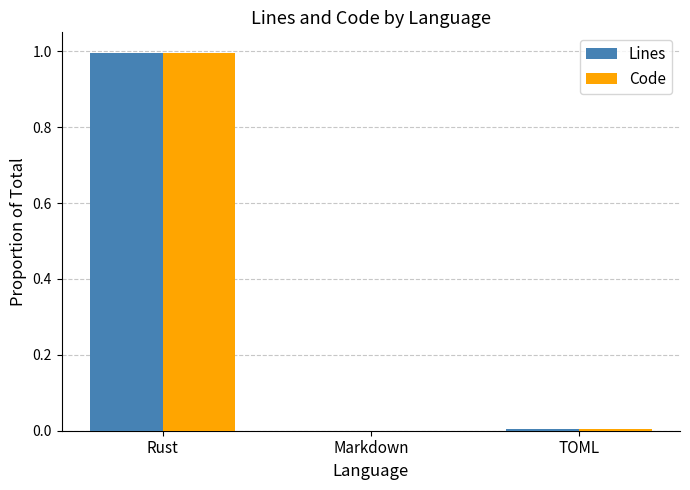

At which category is the sum across all series the highest?

Rust